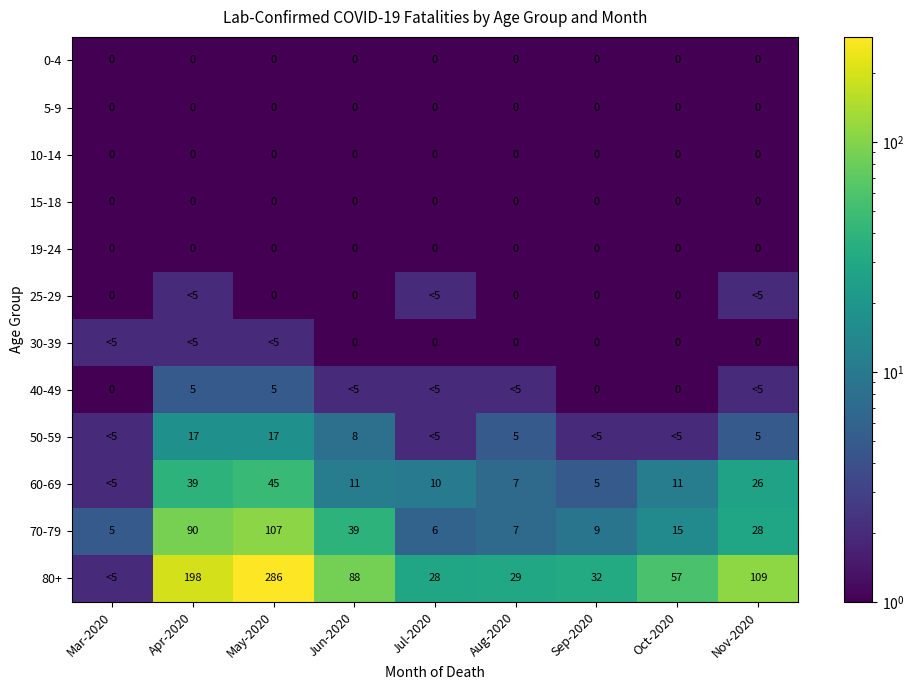

What is the sum of the 70-79 values at Oct-2020 and Aug-2020?

22